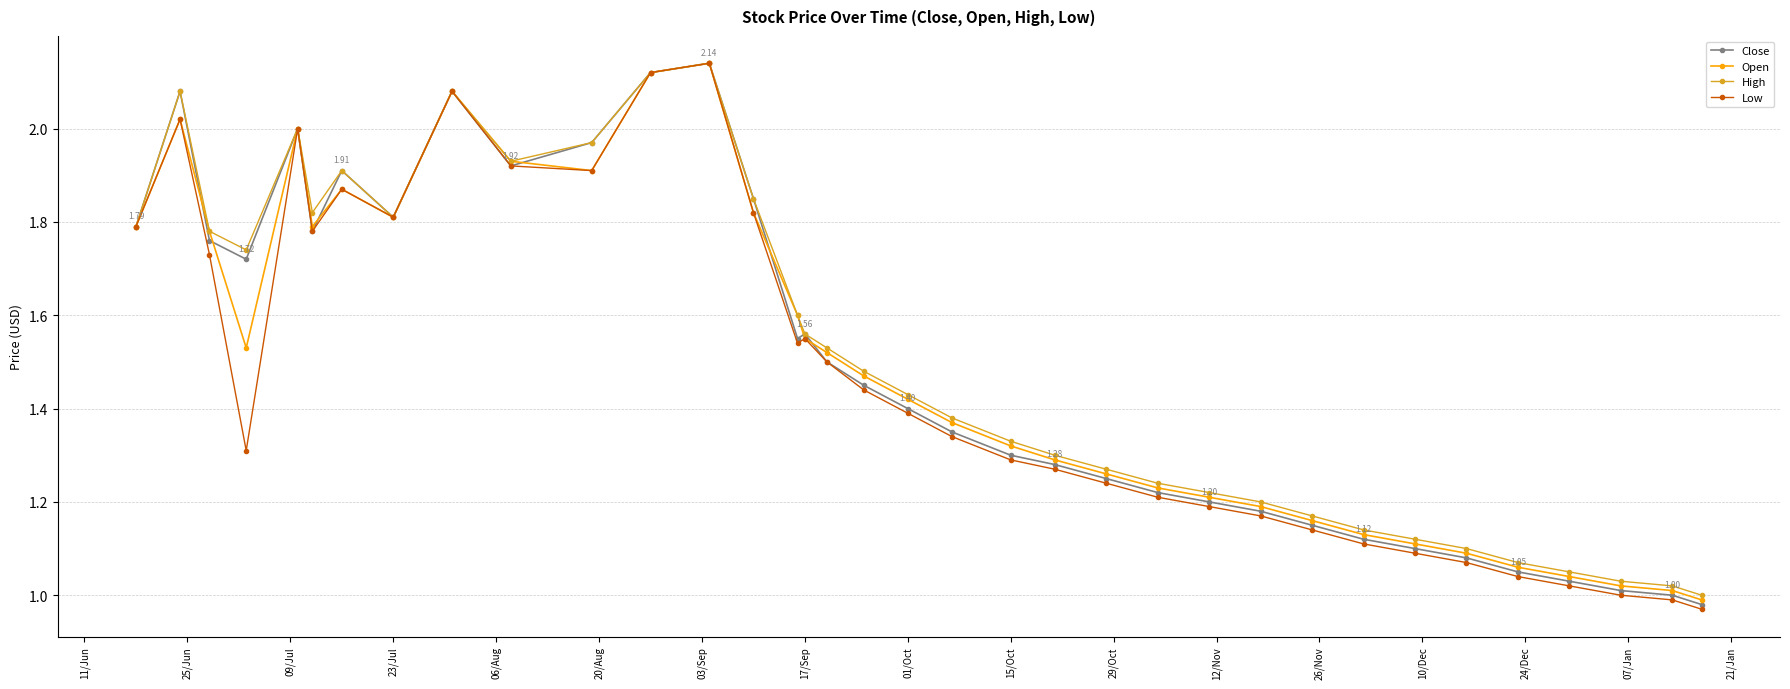

Which series has the widest spread of values?

Low